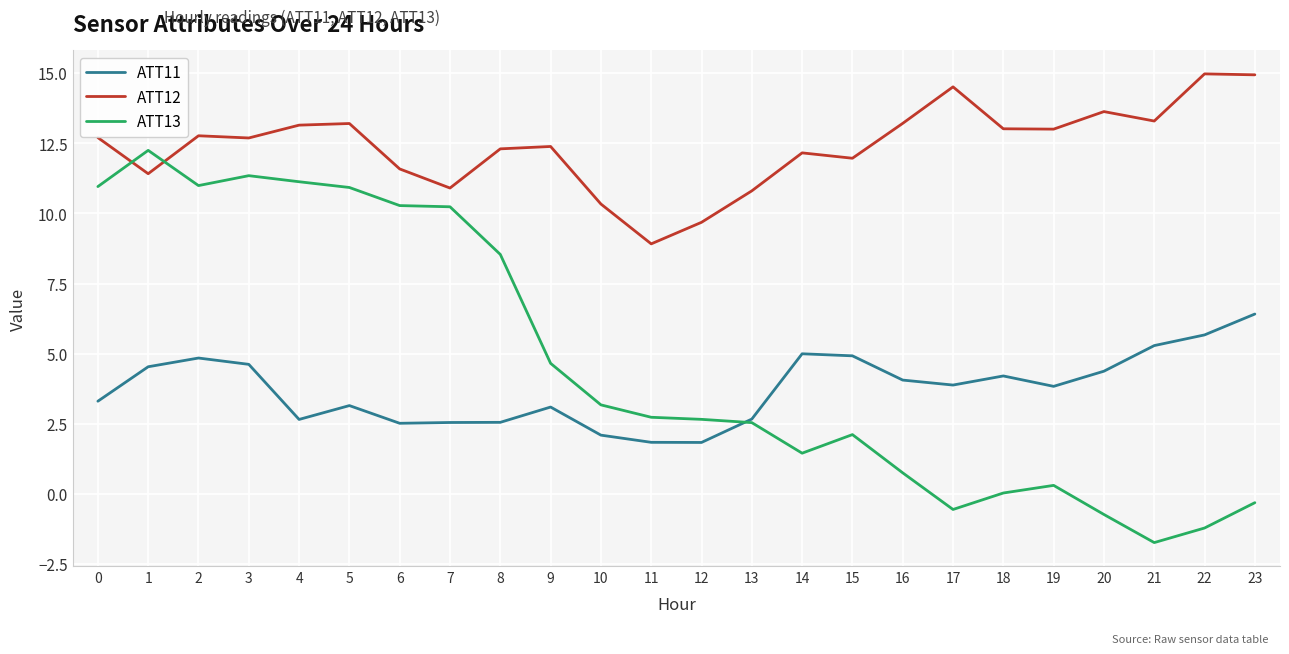

Is the value of ATT11 at 22 greater than the value of ATT13 at 22?

Yes